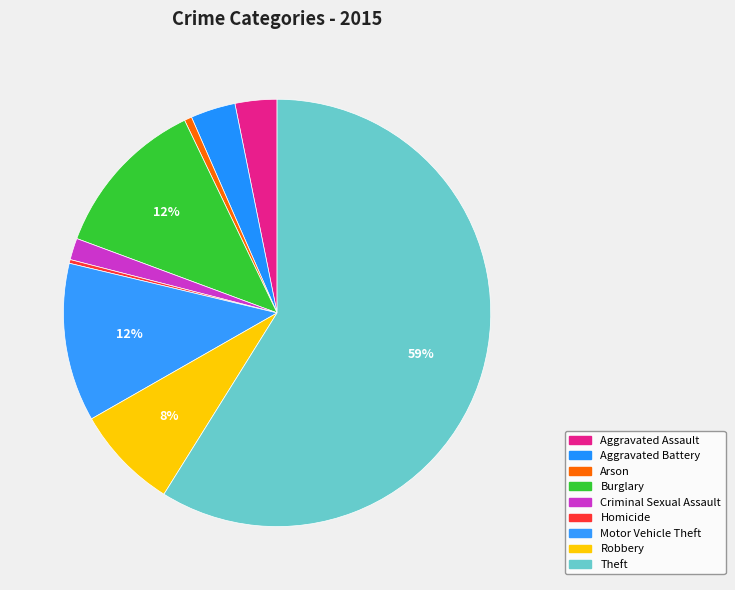

How many segments does this pie chart have?

9